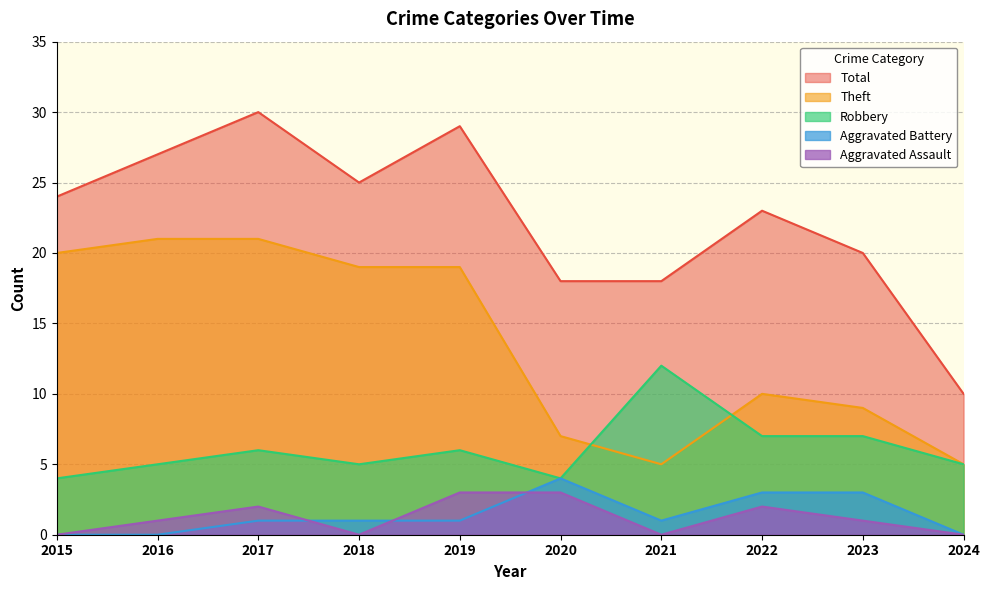

What are all the series names shown in the legend?

Total, Theft, Robbery, Aggravated Battery, Aggravated Assault